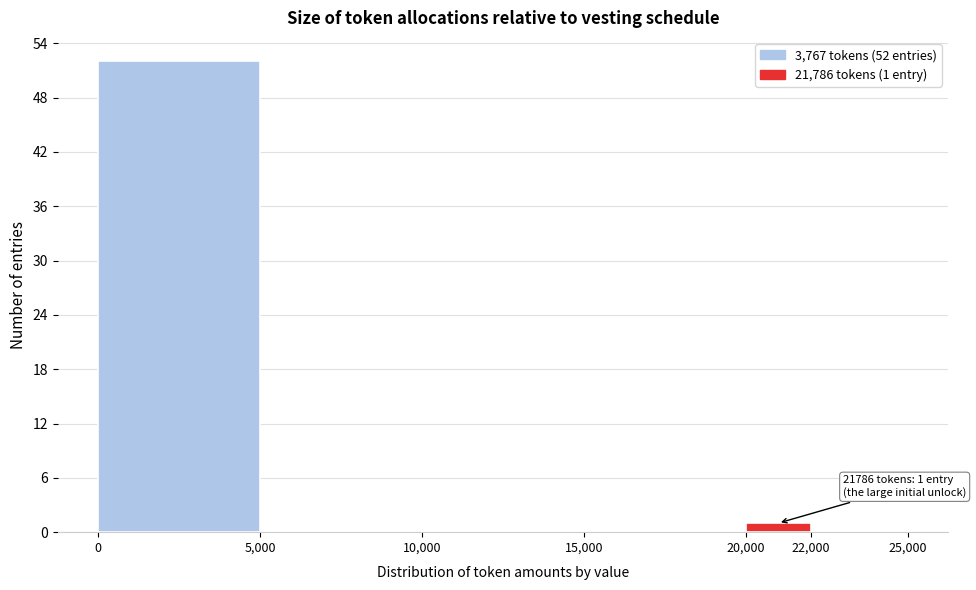

Which range on the x-axis has the tallest bar?

0 to 5,000